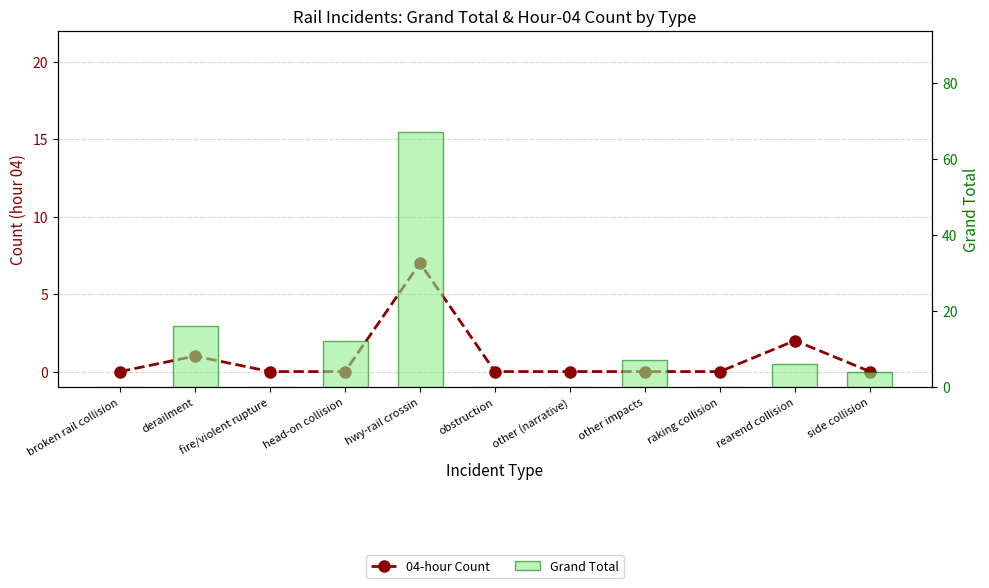

What is the label of the 4th bar from the left?

head-on collision